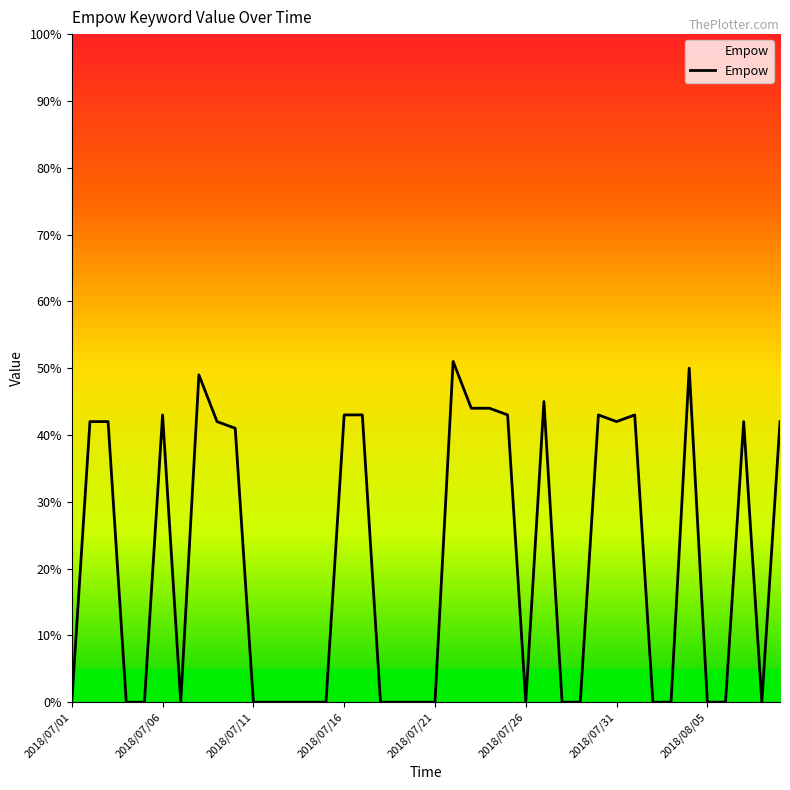

What is the difference between the maximum and second lowest values?

51